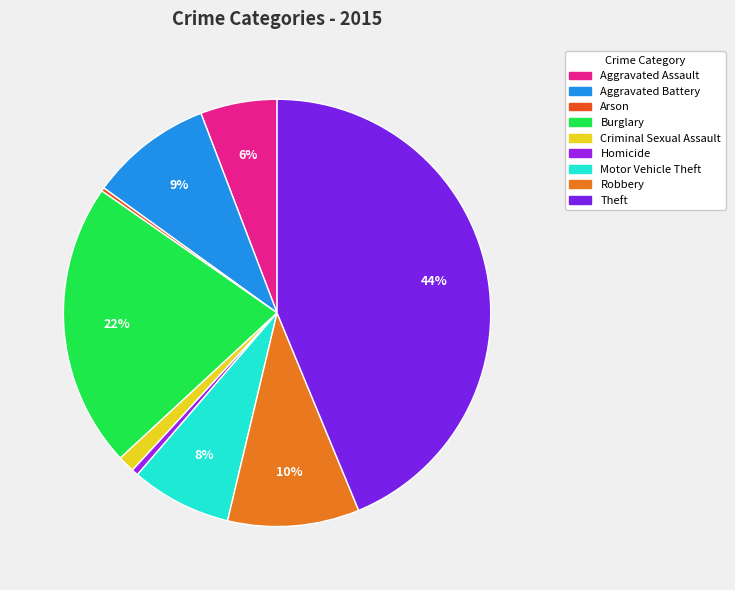

To the nearest percent, what is the difference between the largest and smallest slice percentages?

43%